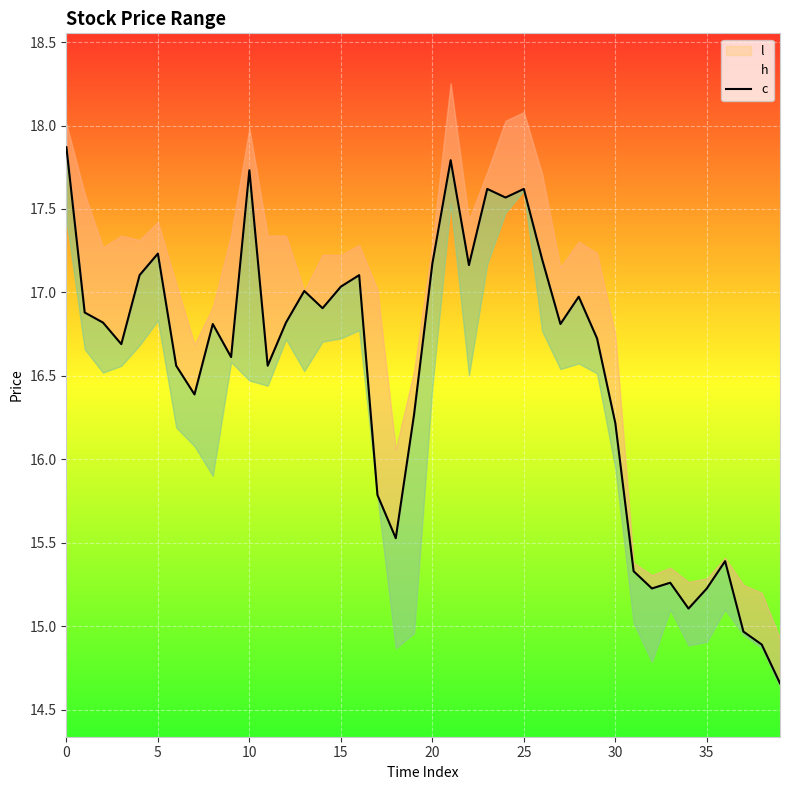

What is the minimum value shown in the chart?

14.7